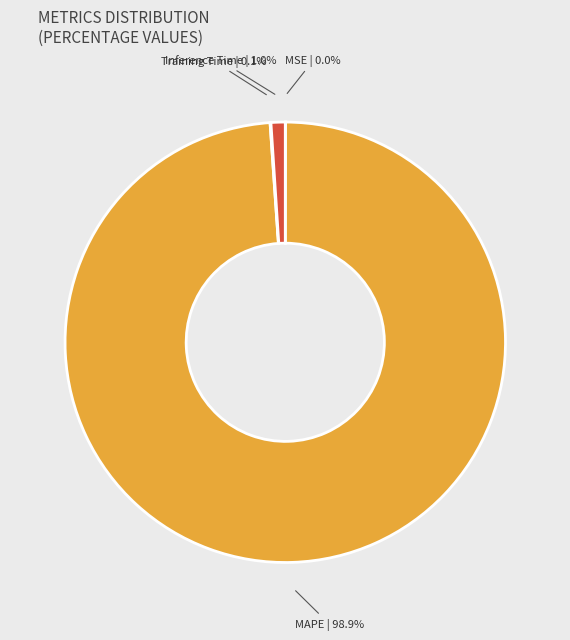

Which category has the biggest portion of the pie?

MAPE